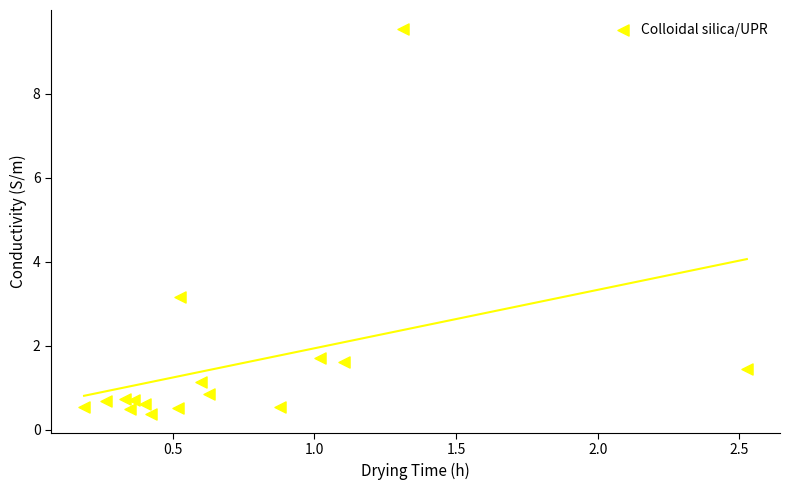

What is the range of Y values (max minus min)?

9.2